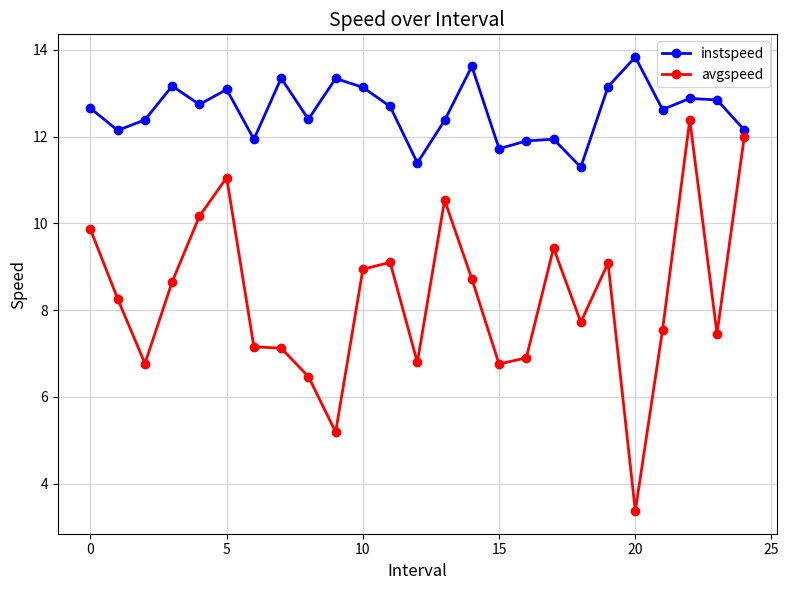

What is the value of the avgspeed point at the 14th from the left?

10.5